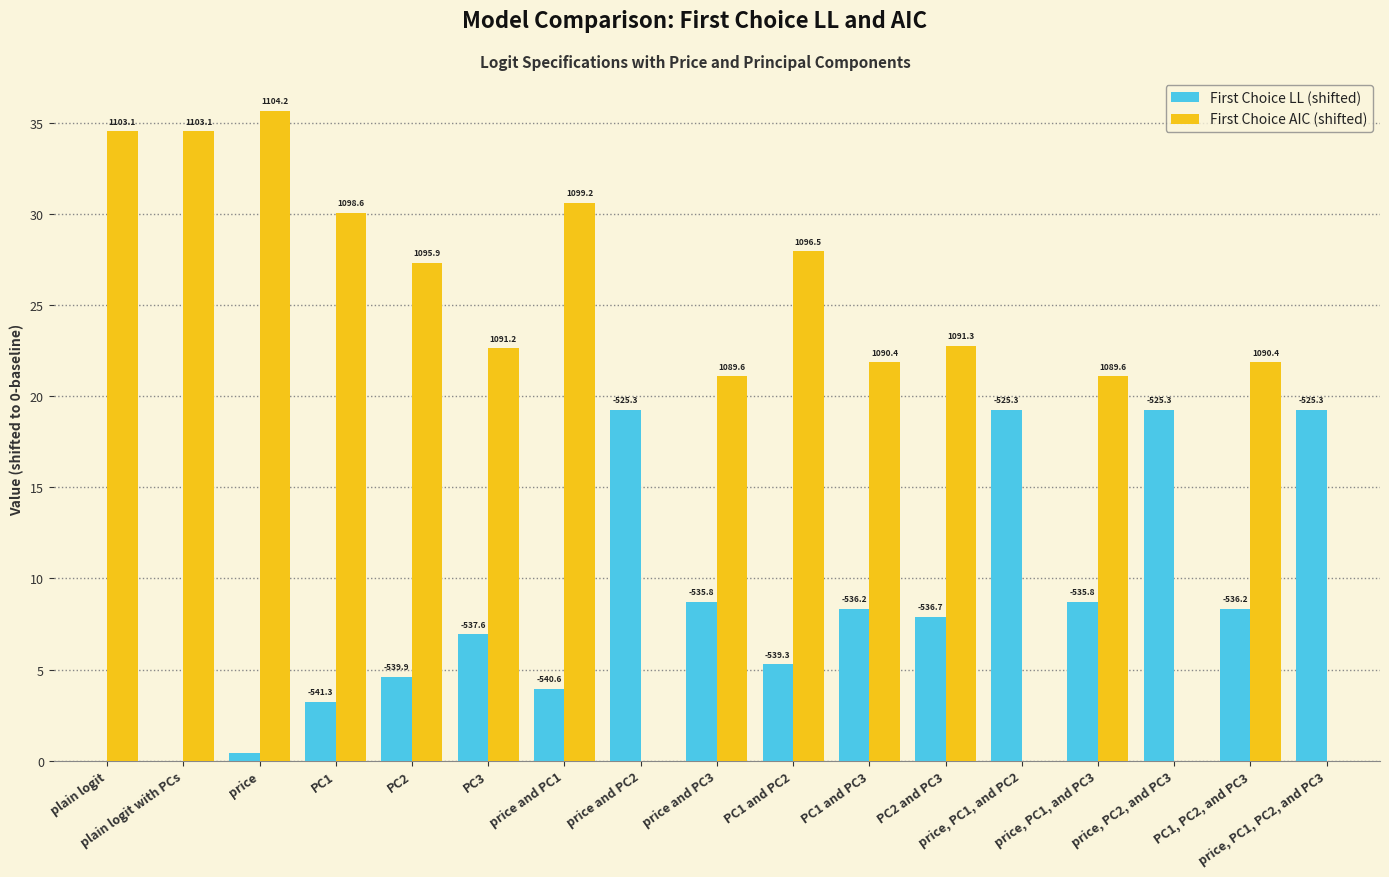

Which series changed the most between price and PC1 and PC3?

First Choice AIC (shifted)